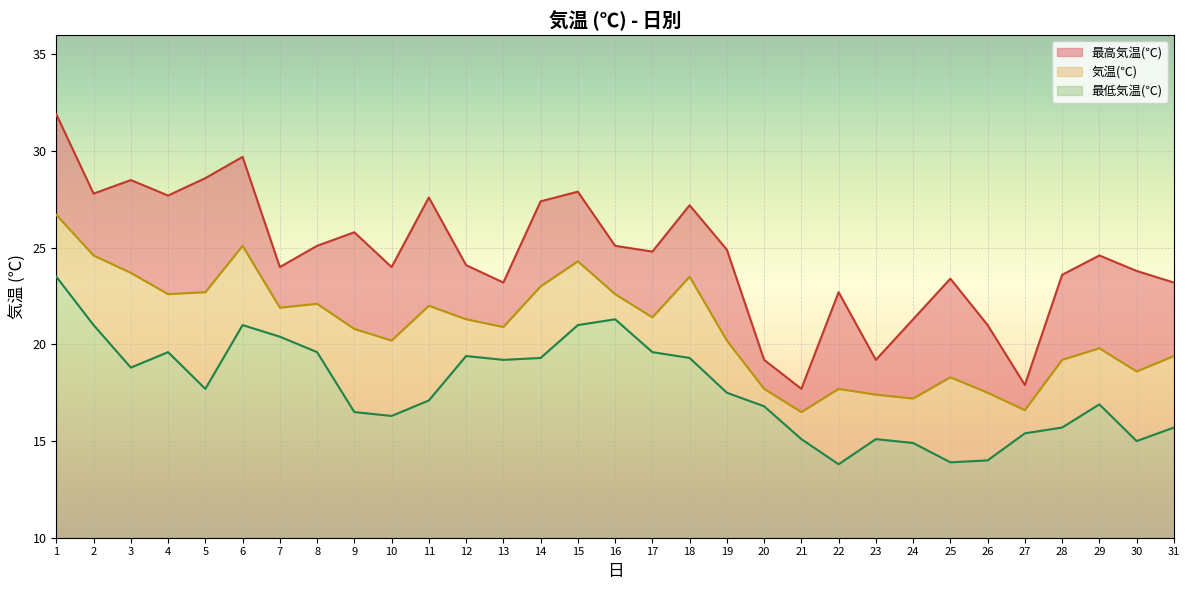

Reading left to right, transcribe all the data shown in this chart.

気温(℃): 26.7	24.6	23.7	22.6	22.7	25.1	21.9	22.1	20.8	20.2	22.0	21.3	20.9	23.0	24.3	22.6	21.4	23.5	20.2	17.7	16.5	17.7	17.4	17.2	18.3	17.5	16.6	19.2	19.8	18.6	19.4
最高気温(℃): 31.9	27.8	28.5	27.7	28.6	29.7	24.0	25.1	25.8	24.0	27.6	24.1	23.2	27.4	27.9	25.1	24.8	27.2	24.9	19.2	17.7	22.7	19.2	21.3	23.4	21.0	17.9	23.6	24.6	23.8	23.2
最低気温(℃): 23.5	21.0	18.8	19.6	17.7	21.0	20.4	19.6	16.5	16.3	17.1	19.4	19.2	19.3	21.0	21.3	19.6	19.3	17.5	16.8	15.1	13.8	15.1	14.9	13.9	14.0	15.4	15.7	16.9	15.0	15.7